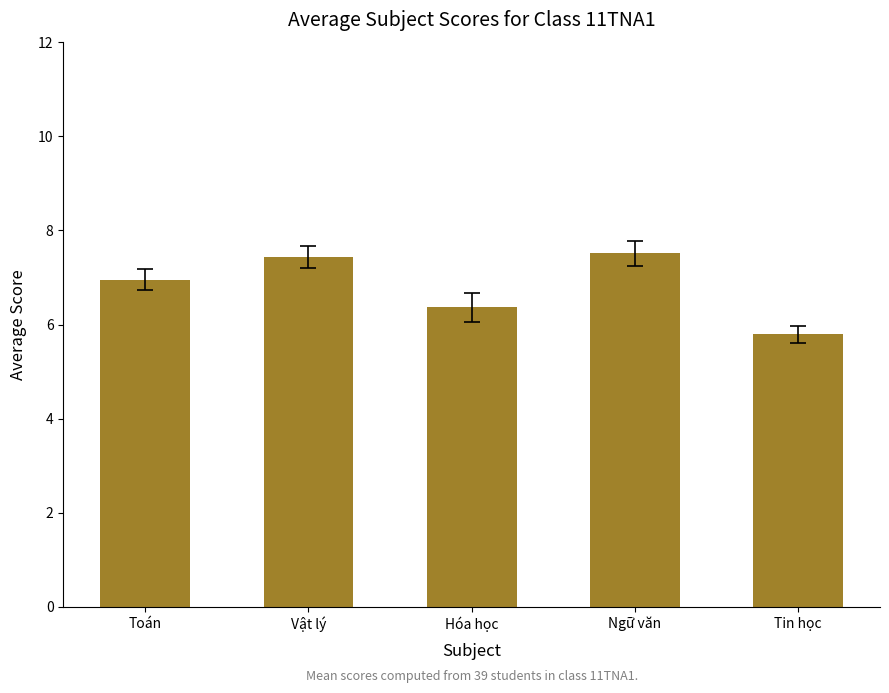

What is the difference between the values at Ngữ văn and Toán?

0.6